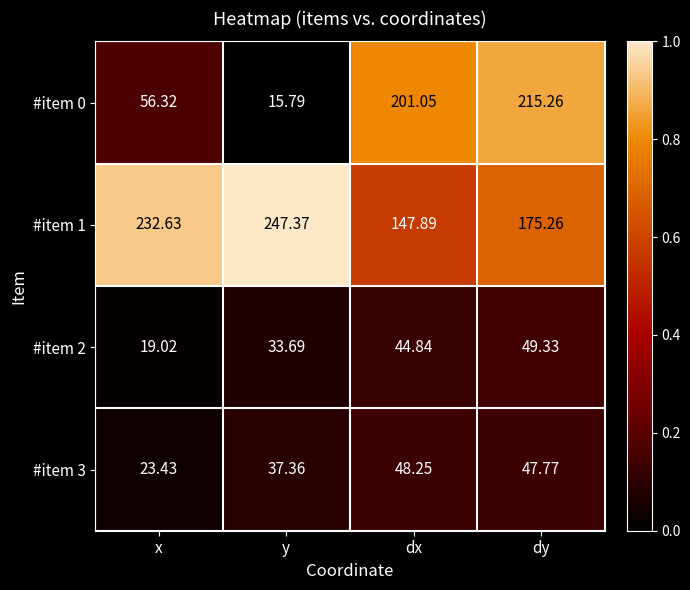

At which label is #item 0 closest to 115?

x